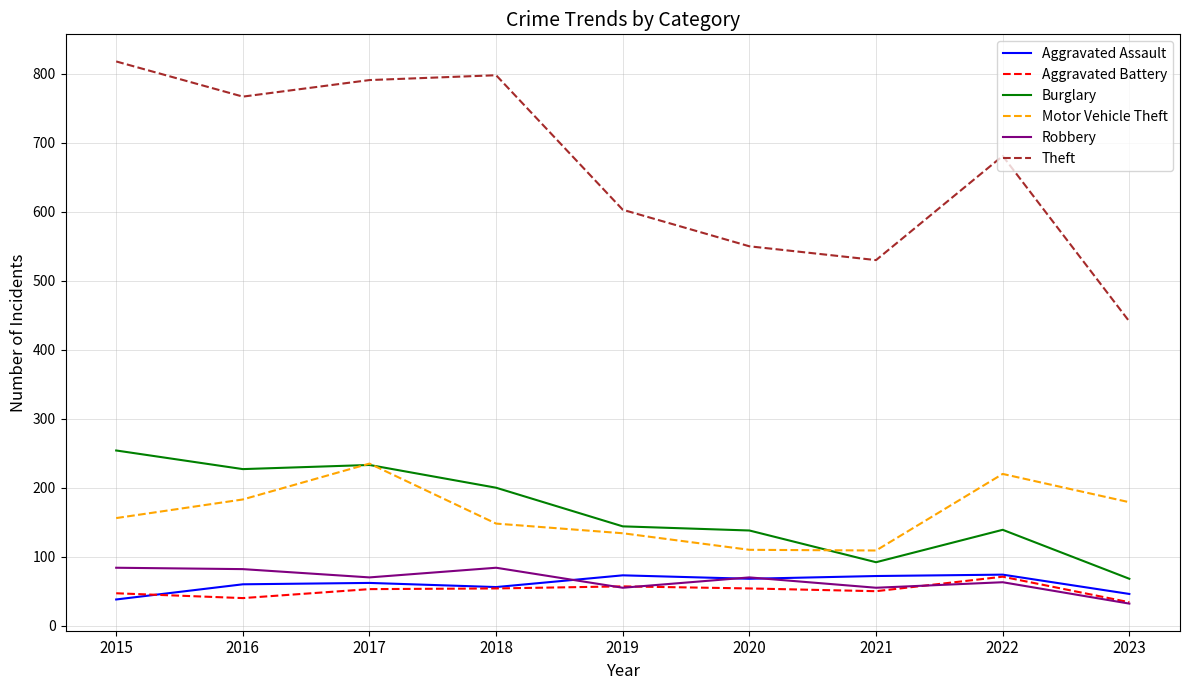

Which series changed the most between 2017 and 2021?

Theft